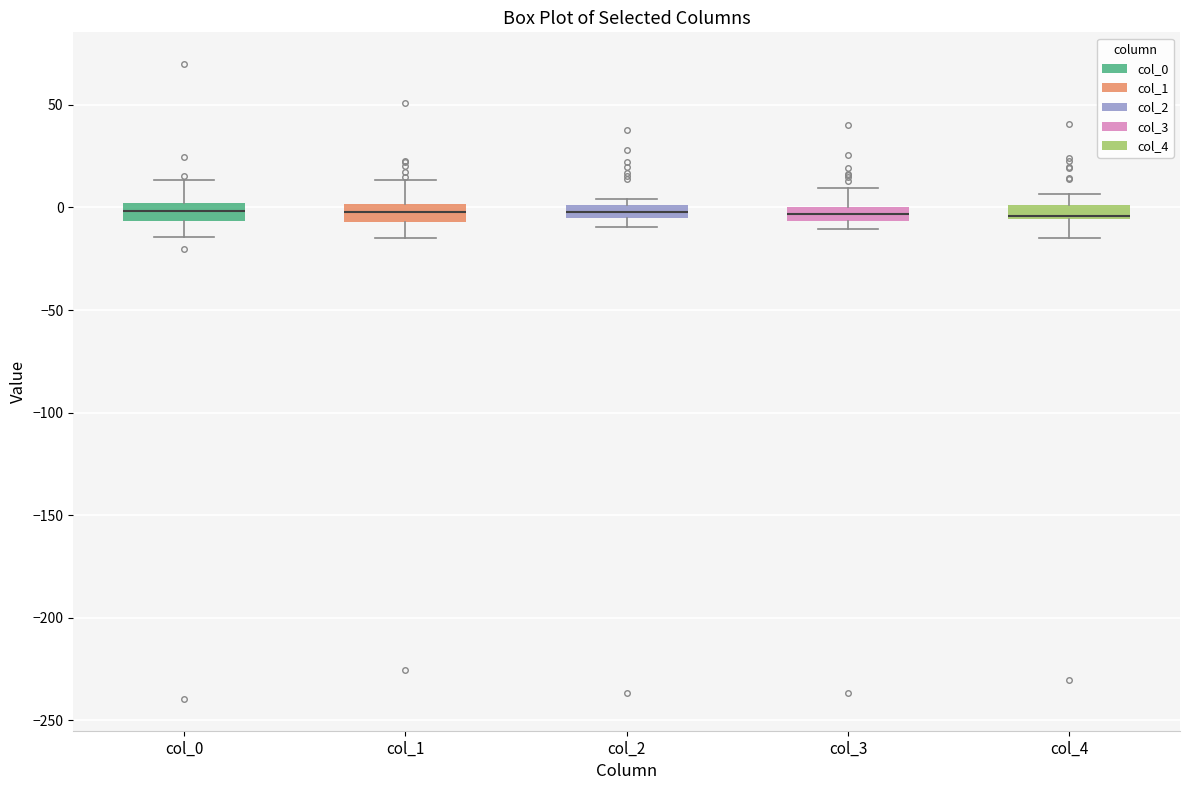

Where does the upper whisker of the box for col_3 end on the y-axis? The values are not printed on the chart, so give them approximately, as read against the axis.

10